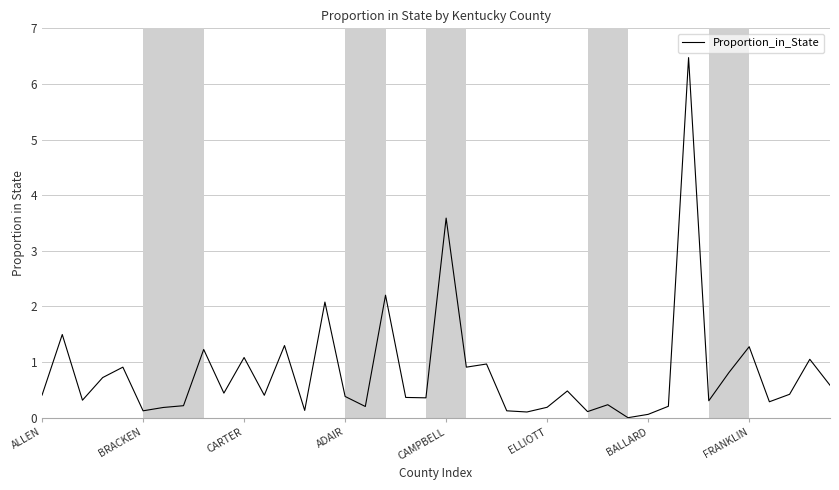

What is the greatest value displayed?

6.5